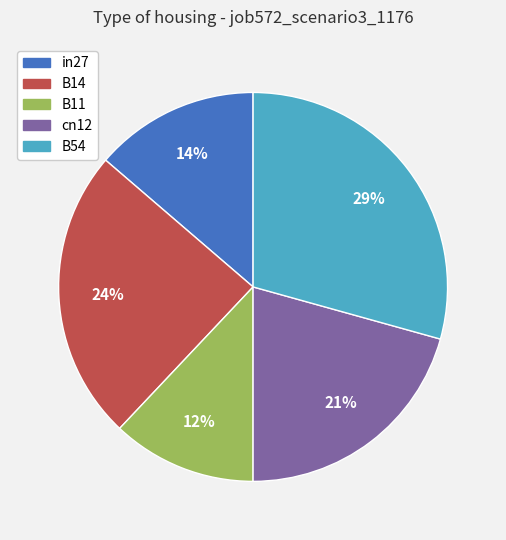

Does in27 account for over 50% of the chart?

No